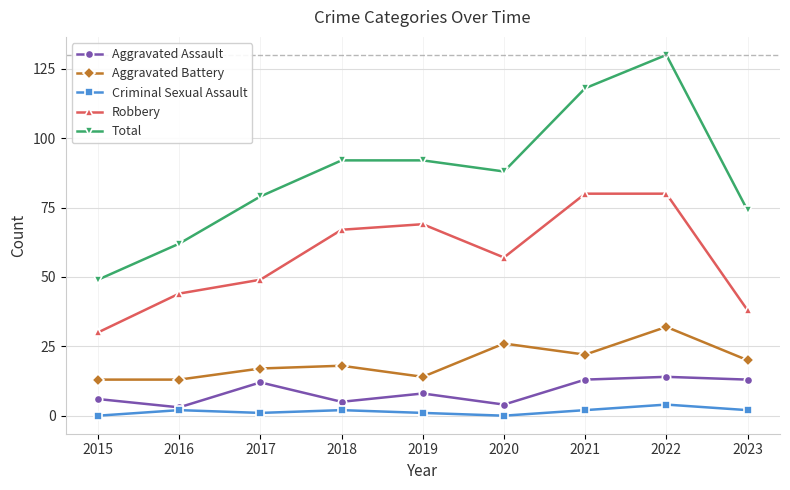

True or false: Criminal Sexual Assault and Robbery cross at least once.

False